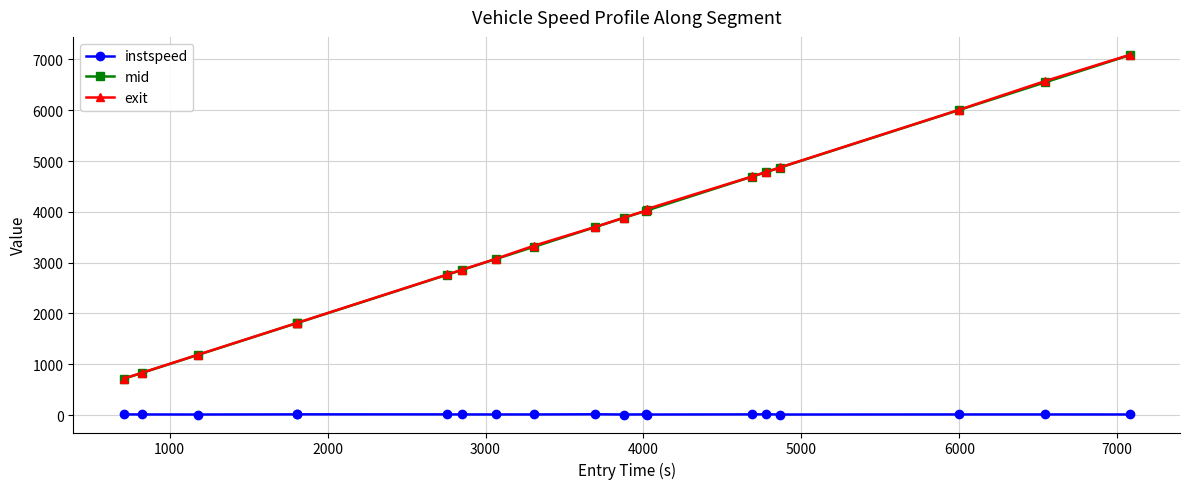

What is the maximum value for exit?

7088.5